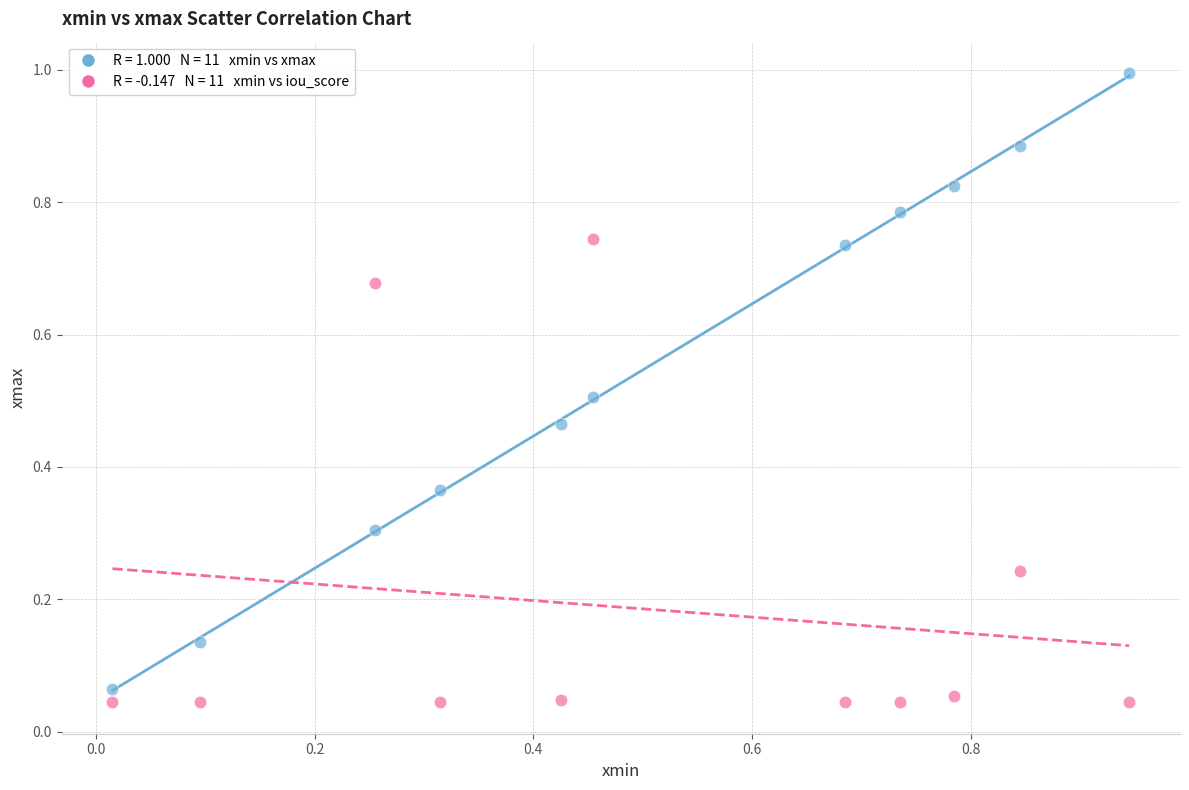

Across all data points, what is the range of Y values (max minus min)?

1.0